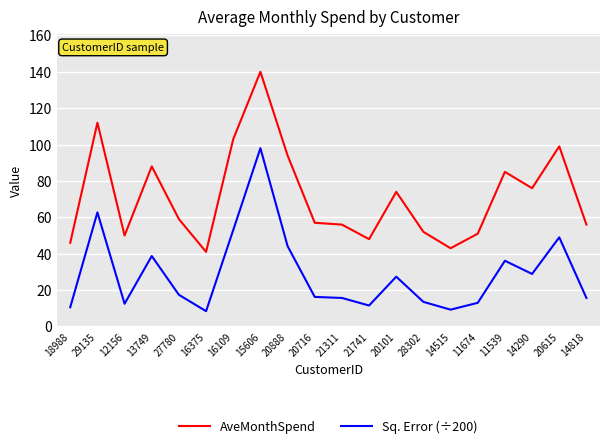

What is the difference between the highest and lowest values at 21311?

40.3